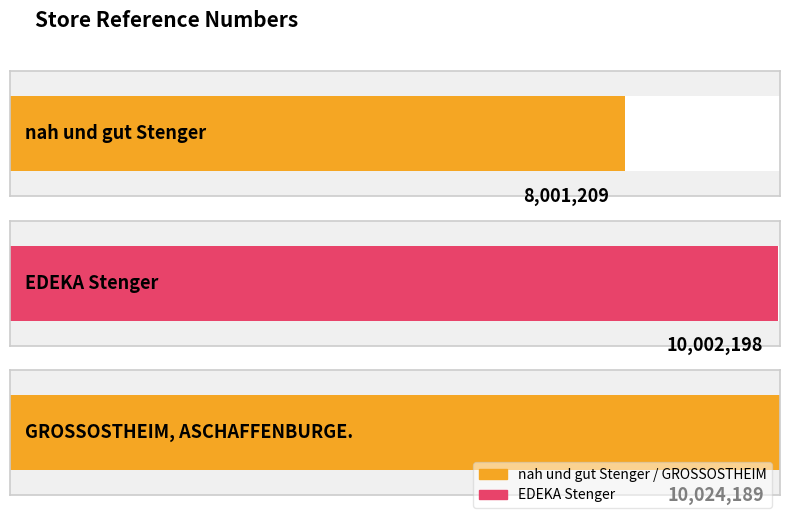

The value at EDEKA Stenger is 10002198. True or false?

True